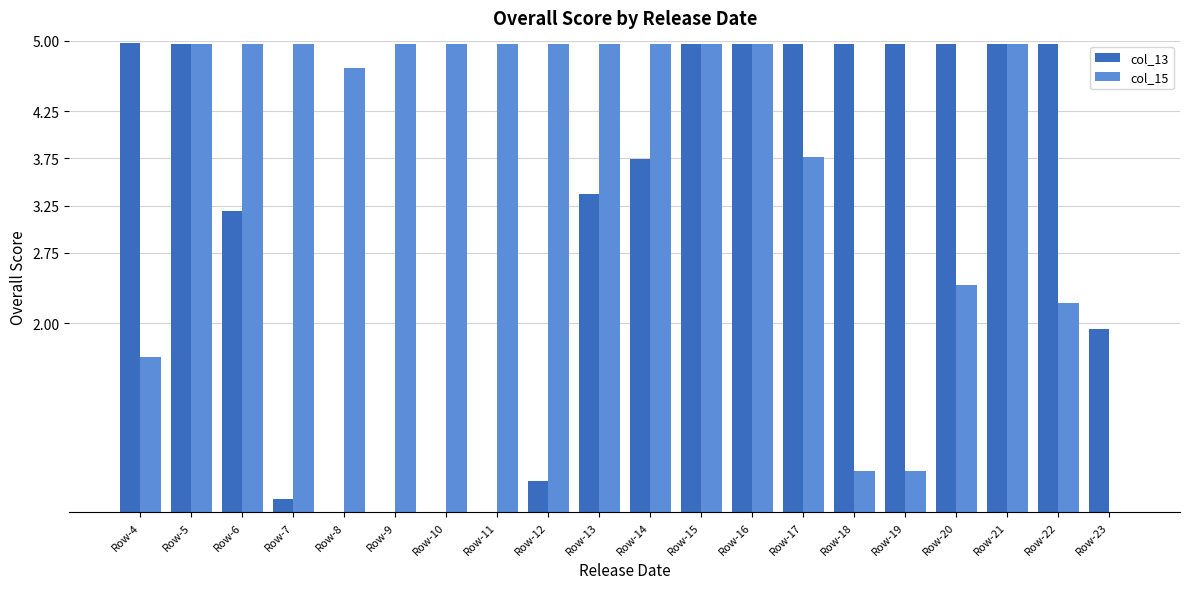

What is the spread (max minus min) of values at Row-23?

1.9